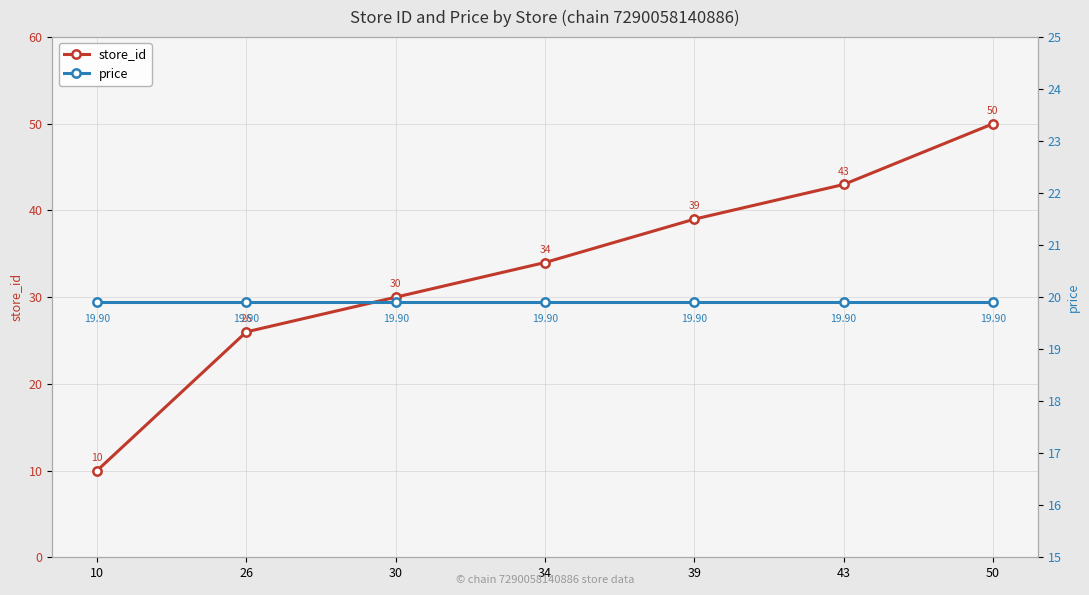

Which has a higher value, 30 or 34?

34